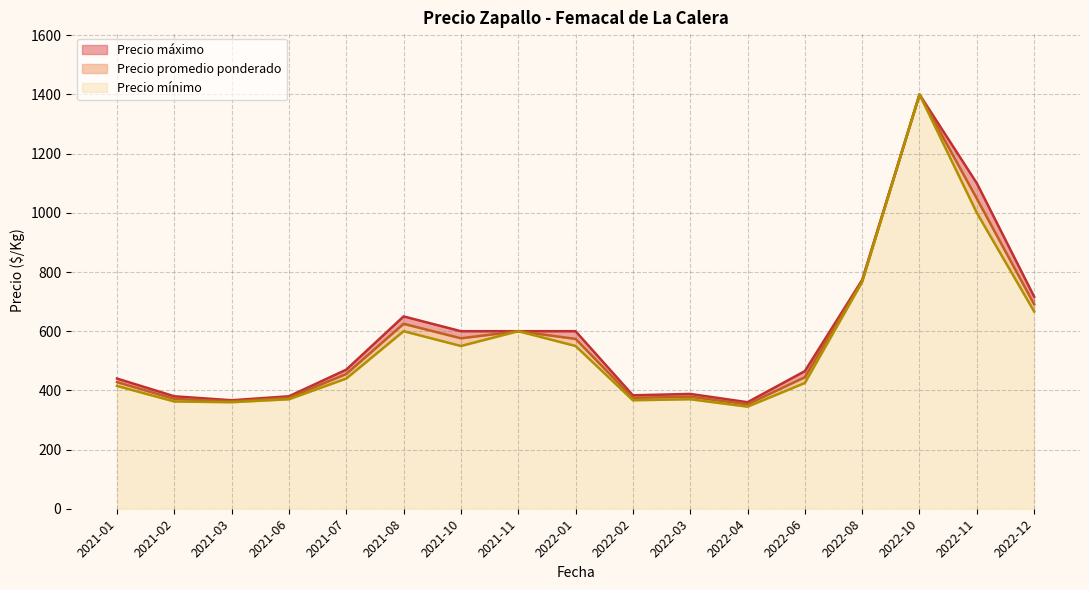

The value of Precio mínimo at 2022-03 is 620.1. True or false?

False